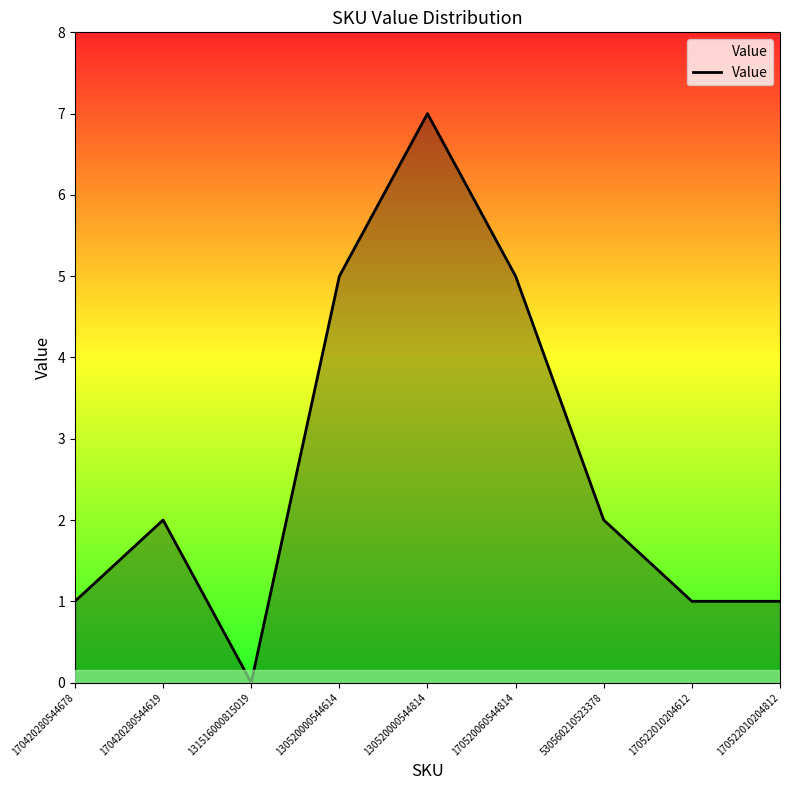

How many positive values are there?

8